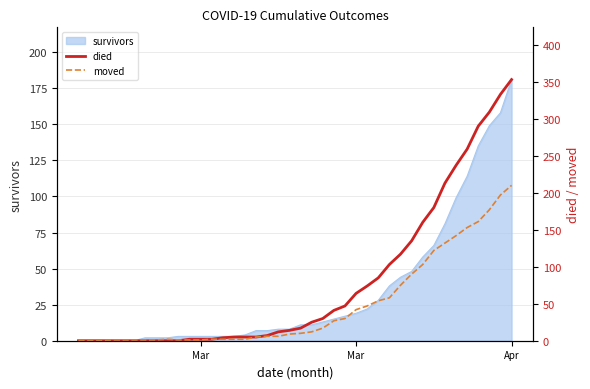

True or false: moved and died intersect in this chart.

True